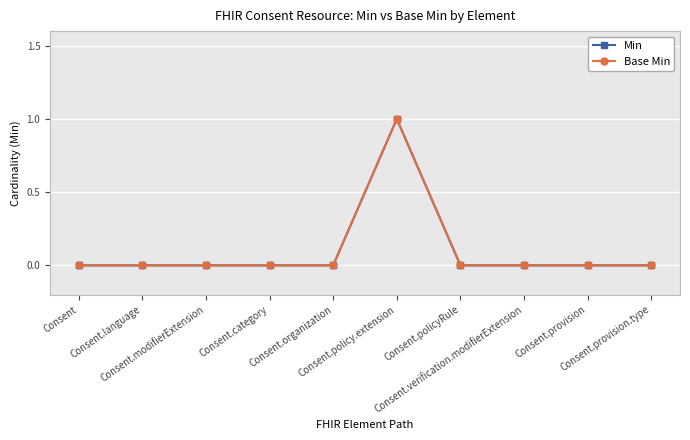

Does the chart have visible grid lines?

Yes